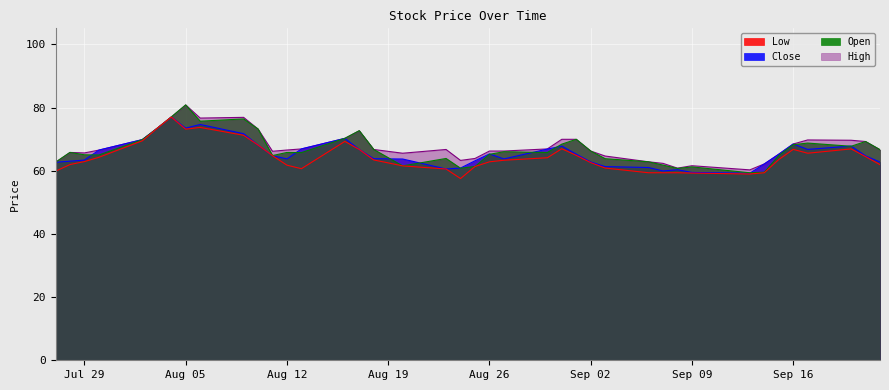

What is the maximum value shown in the chart?

80.8